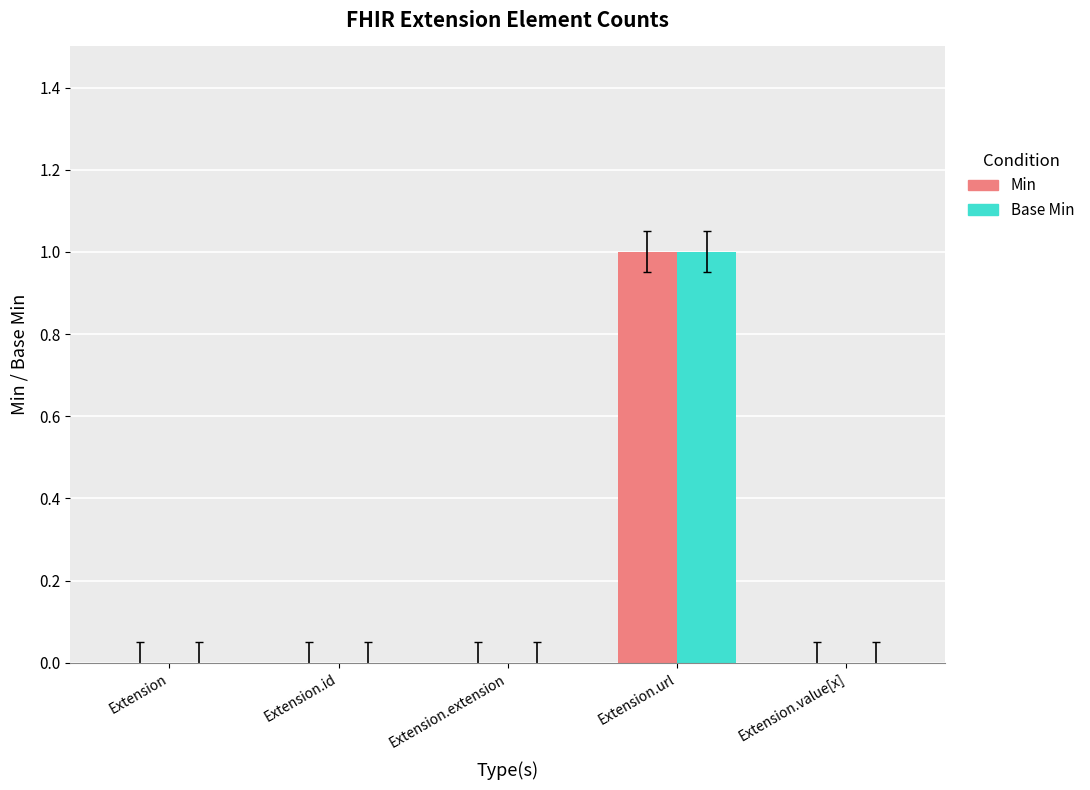

At which category is the sum across all series the highest?

Extension.url